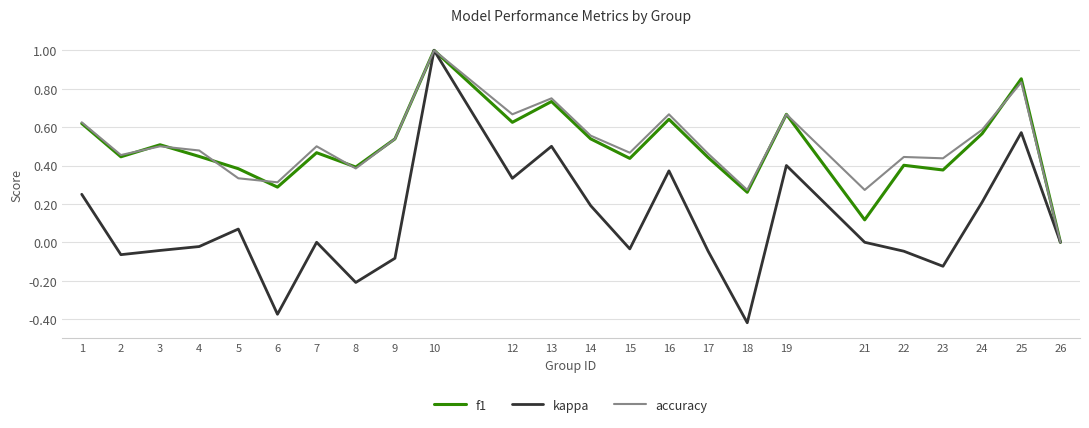

How many series are shown in this chart?

3